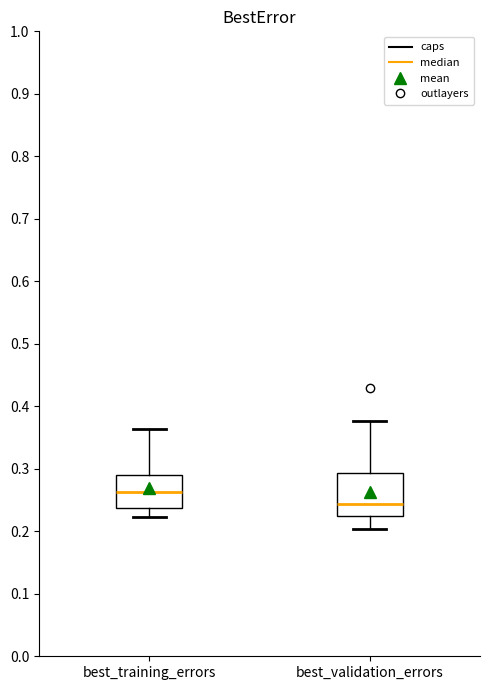

Which box has the highest median line?

best_training_errors